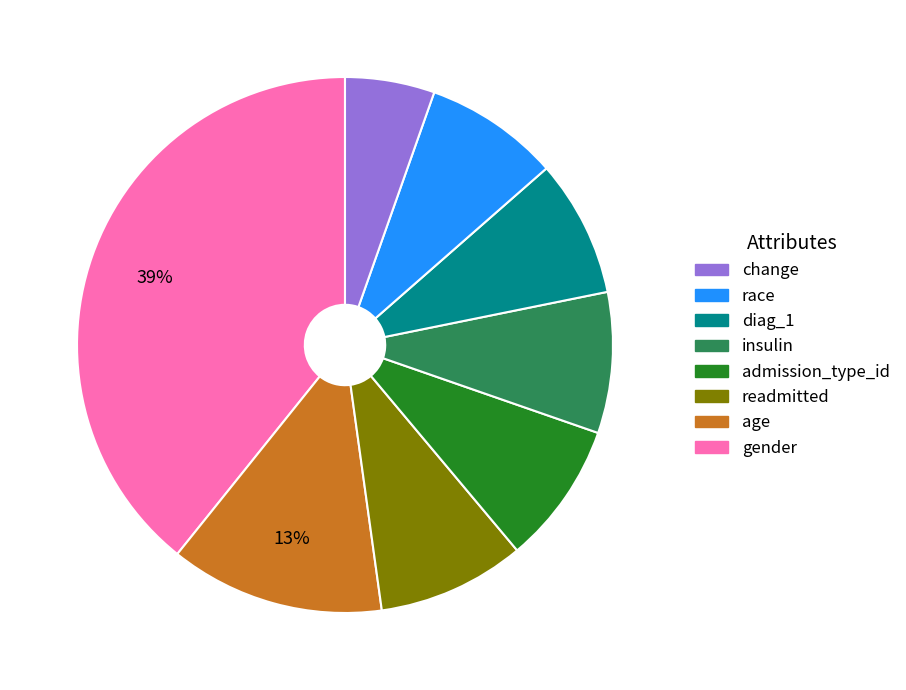

To the nearest percent, what is the average slice percentage?

12%